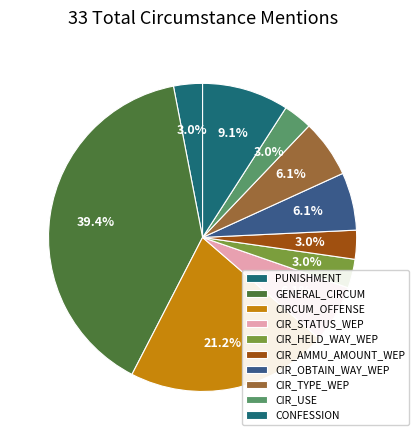

How many slices are in this pie chart?

10